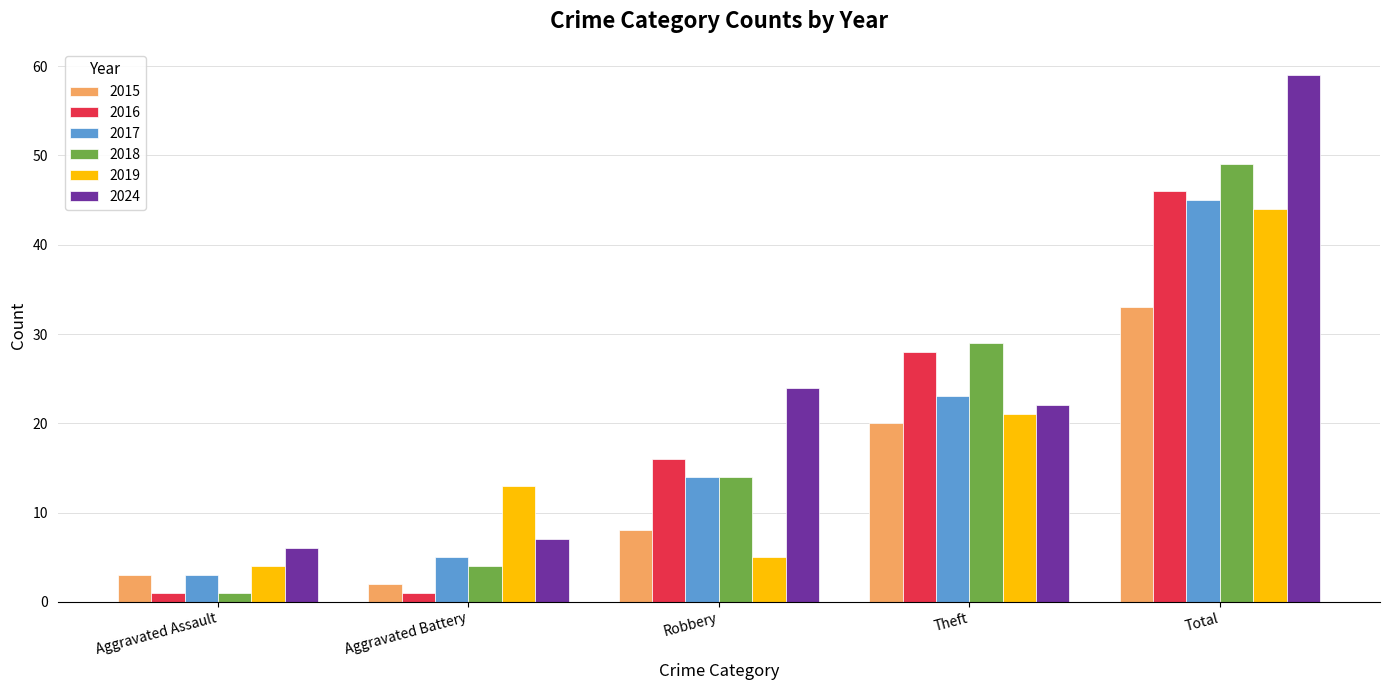

Is the value of 2015 at Aggravated Battery greater than the value of 2016 at Aggravated Battery?

Yes